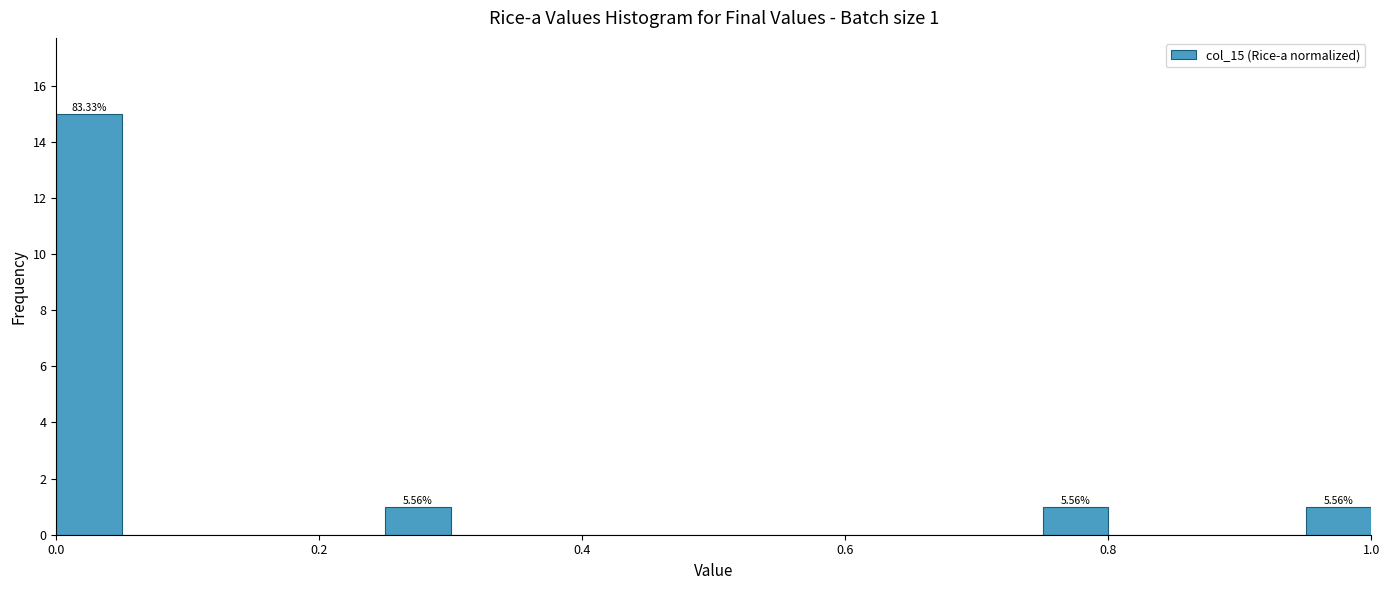

Read against the x-axis, roughly where is the centre of the tallest bar?

0.02